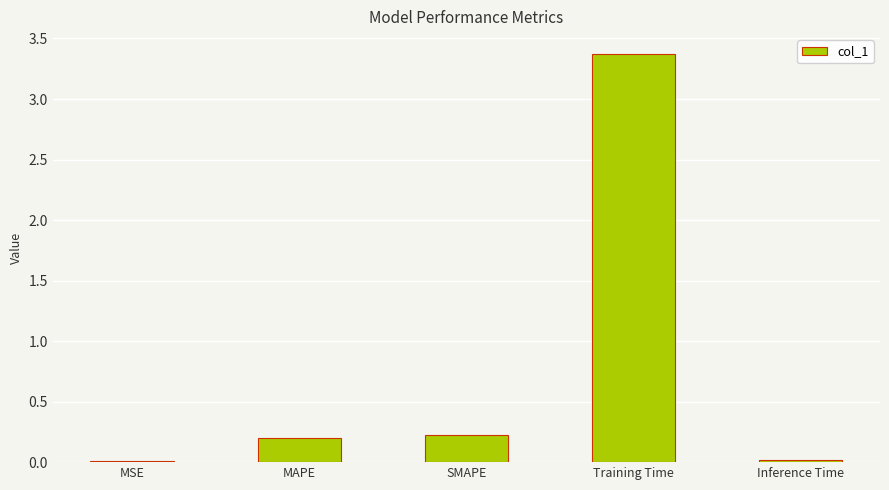

What value does the data have at MAPE?

0.2